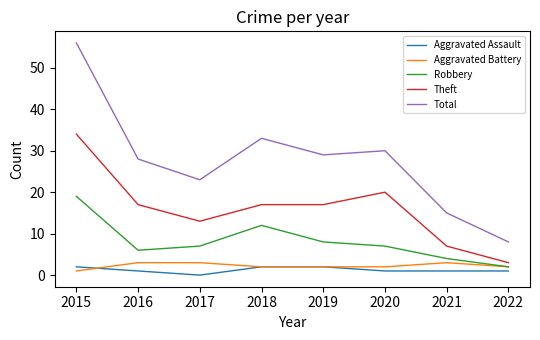

Reading left to right, list all the values displayed in this chart.

Aggravated Assault: 2	1	0	2	2	1	1	1
Aggravated Battery: 1	3	3	2	2	2	3	2
Robbery: 19	6	7	12	8	7	4	2
Theft: 34	17	13	17	17	20	7	3
Total: 56	28	23	33	29	30	15	8